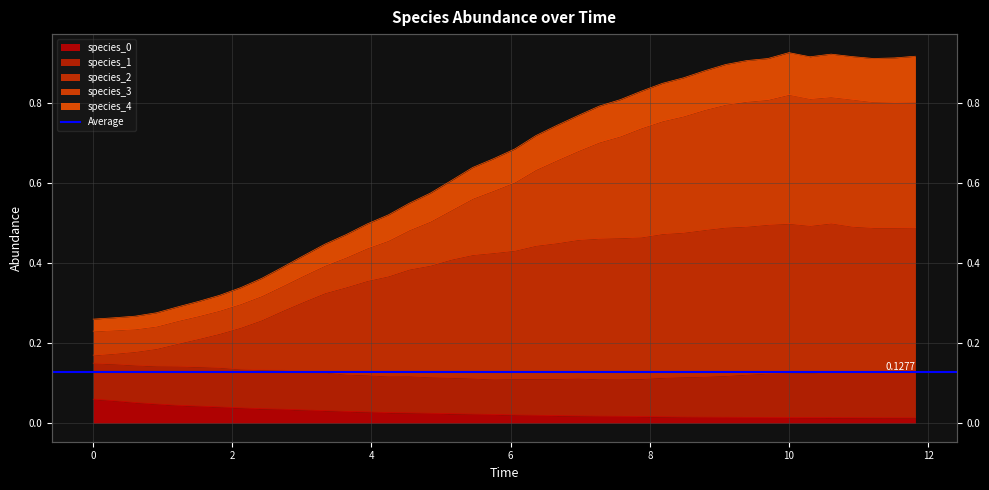

How many data points does each series have?

40